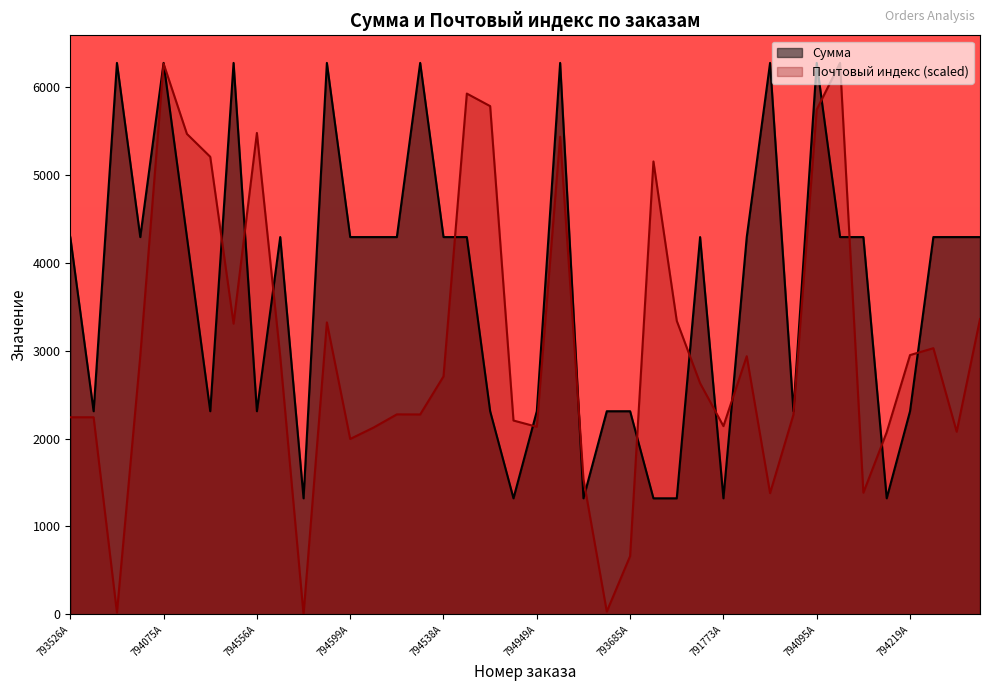

Reading left to right, what are all the values shown in this chart?

Сумма: 793526A=4290.0	794008A=2310.0	793017A=6270.0	794203A=4290.0	794075A=6270.0	794934A=4290.0	794202A=2310.0	794092A=6270.0	794556A=2310.0	795484A=4290.0	794754A=1320.0	771397A=6270.0	794599A=4290.0	795347A=4290.0	792130A=4290.0	790415A=6270.0	794538A=4290.0	794100A=4290.0	794490A=2310.0	793791A=1320.0	794949A=2310.0	794185A=6270.0	793464A=1320.0	794960A=2310.0	793685A=2310.0	794225A=1320.0	794772A=1320.0	795505A=4290.0	791773A=1320.0	795274A=4290.0	795474A=6270.0	793909A=2310.0	794095A=6270.0	794459A=4290.0	795315A=4290.0	794307A=1320.0	794219A=2310.0	794693A=4290.0	795115A=4290.0	794850A=4290.0
Почтовый индекс: 793526A=2241.4	794008A=2241.4	793017A=21.7	794203A=2937.0	794075A=6262.0	794934A=5463.0	794202A=5202.7	794092A=3305.7	794556A=5473.8	795484A=2933.5	794754A=0.0	771397A=3319.8	794599A=1994.8	795347A=2124.3	792130A=2274.4	790415A=2273.5	794538A=2705.9	794100A=5921.4	794490A=5778.8	793791A=2204.4	794949A=2133.5	794185A=5430.6	793464A=1537.8	794960A=32.5	793685A=663.4	794225A=5149.6	794772A=3337.6	795505A=2628.7	791773A=2140.8	795274A=2935.7	795474A=1378.8	793909A=2269.7	794095A=5739.6	794459A=6270.0	795315A=1383.7	794307A=2071.2	794219A=2948.4	794693A=3026.9	795115A=2077.2	794850A=3357.8